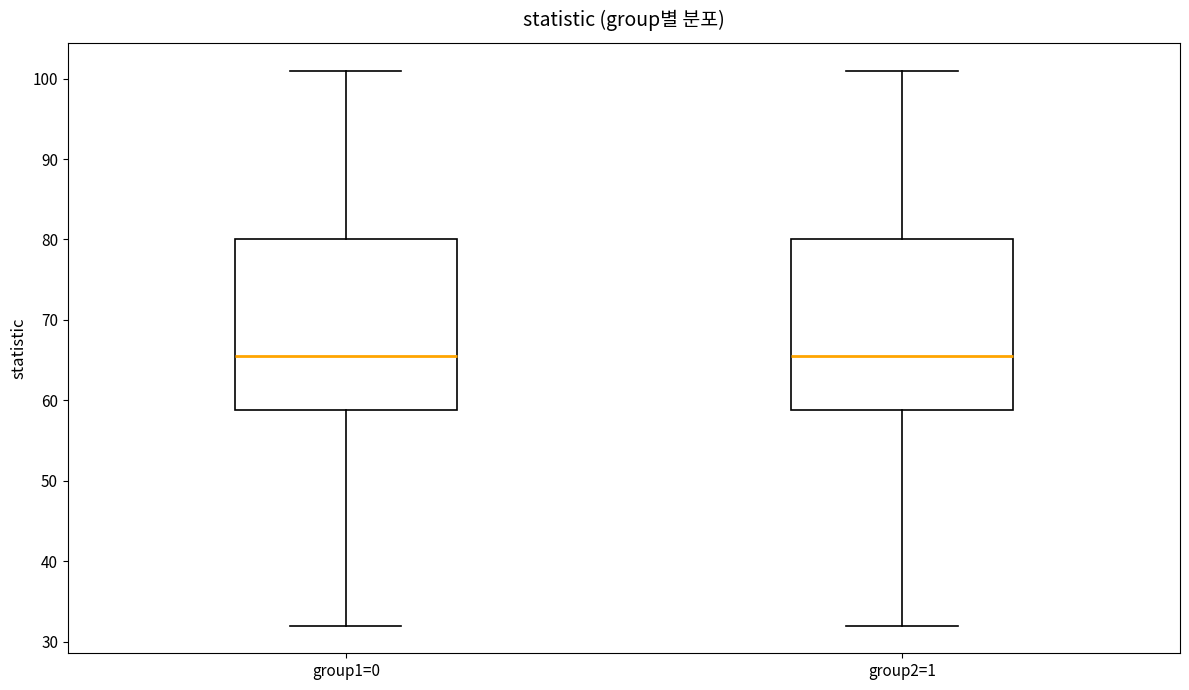

Reading left to right, read every box against the y-axis: the position of its median line, the range the box covers, and the ends of its whiskers. The values are not printed on the chart, so give them approximately, as read against the axis.

group1=0: median 66, box 59 to 80, whiskers 32 to 101
group2=1: median 66, box 59 to 80, whiskers 32 to 101